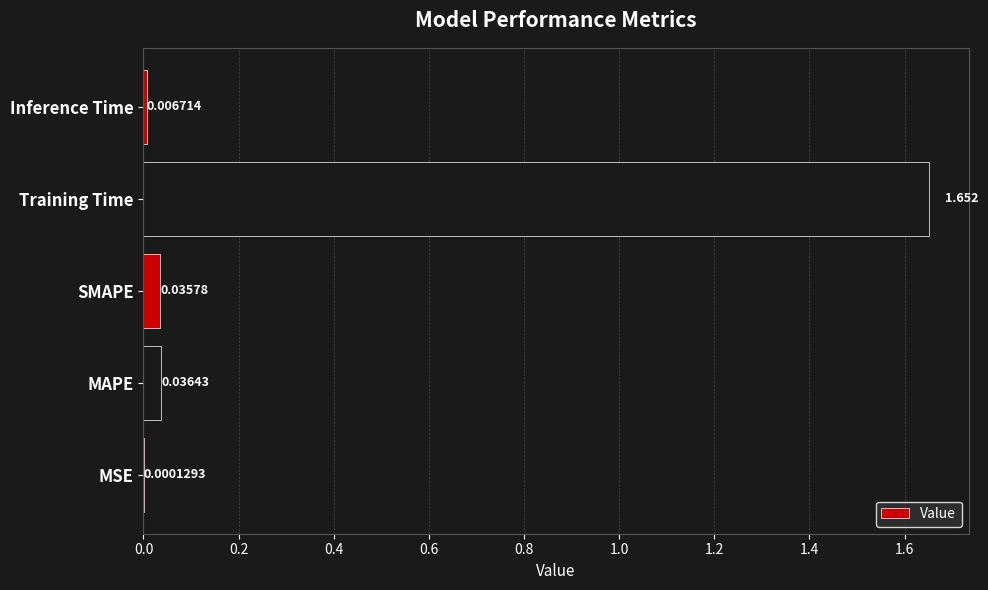

Where is the data nearest to the value 0?

MSE